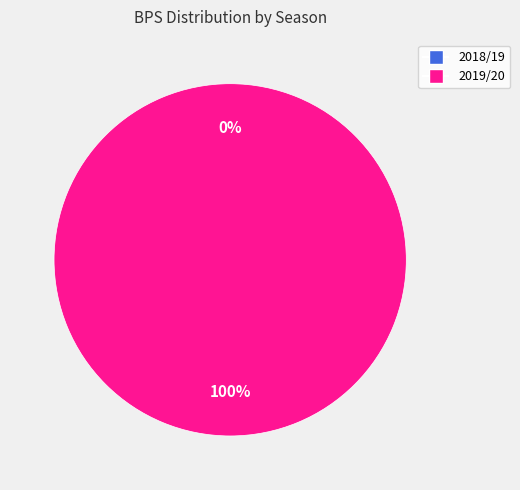

Between 2019/20 (bps=13) and 2018/19 (bps=0), which is larger?

2019/20 (bps=13)